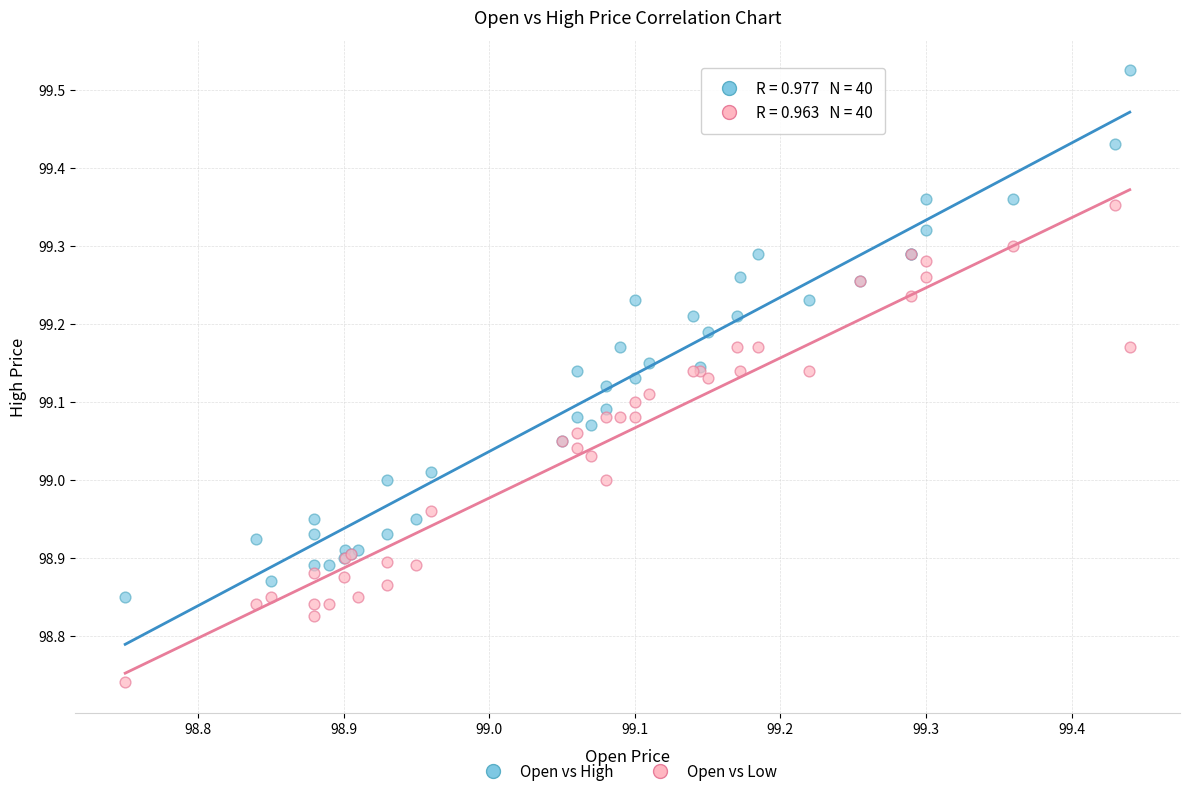

Which series has the widest spread of Y values?

Open vs High